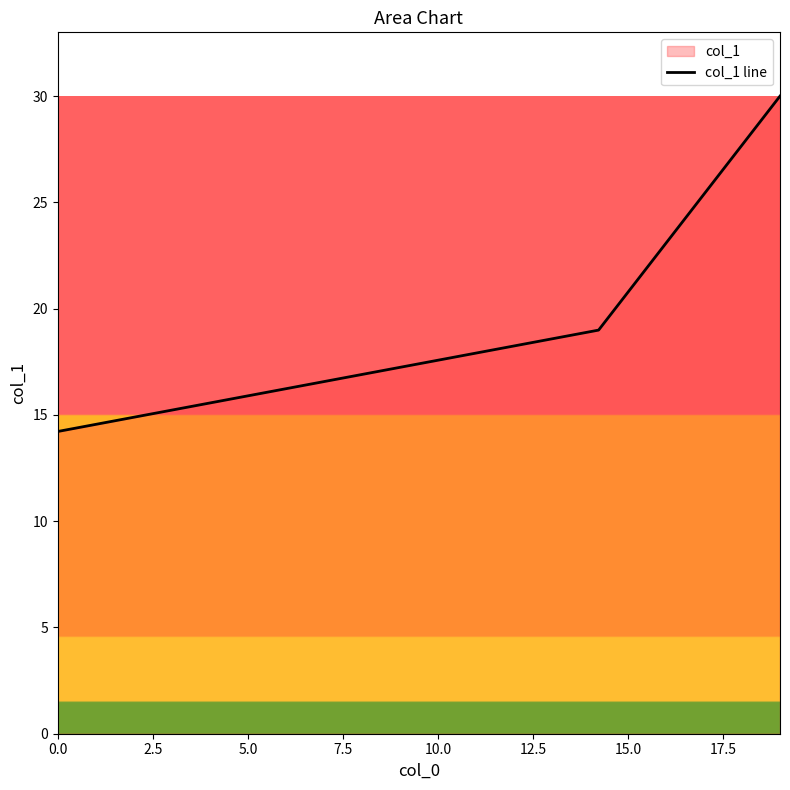

What is the sum of all values?

63.2